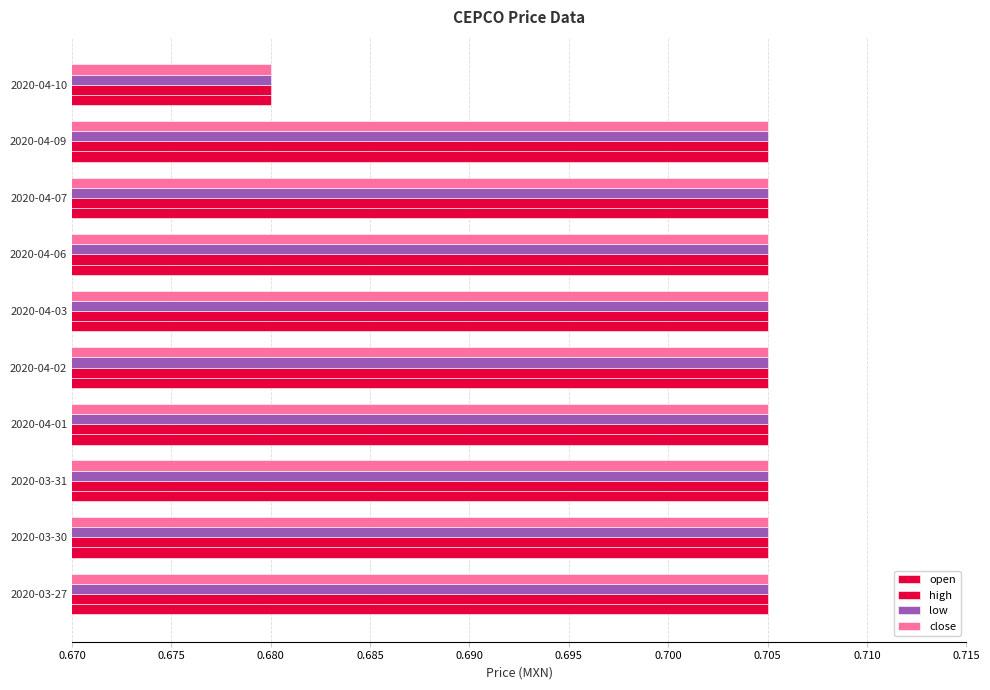

Count the number of data series in this chart.

4